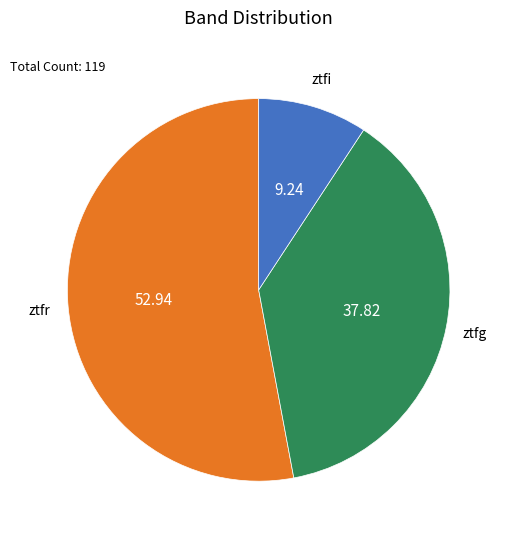

What is the ratio of the value at ztfg to the value at ztfi?

4.1